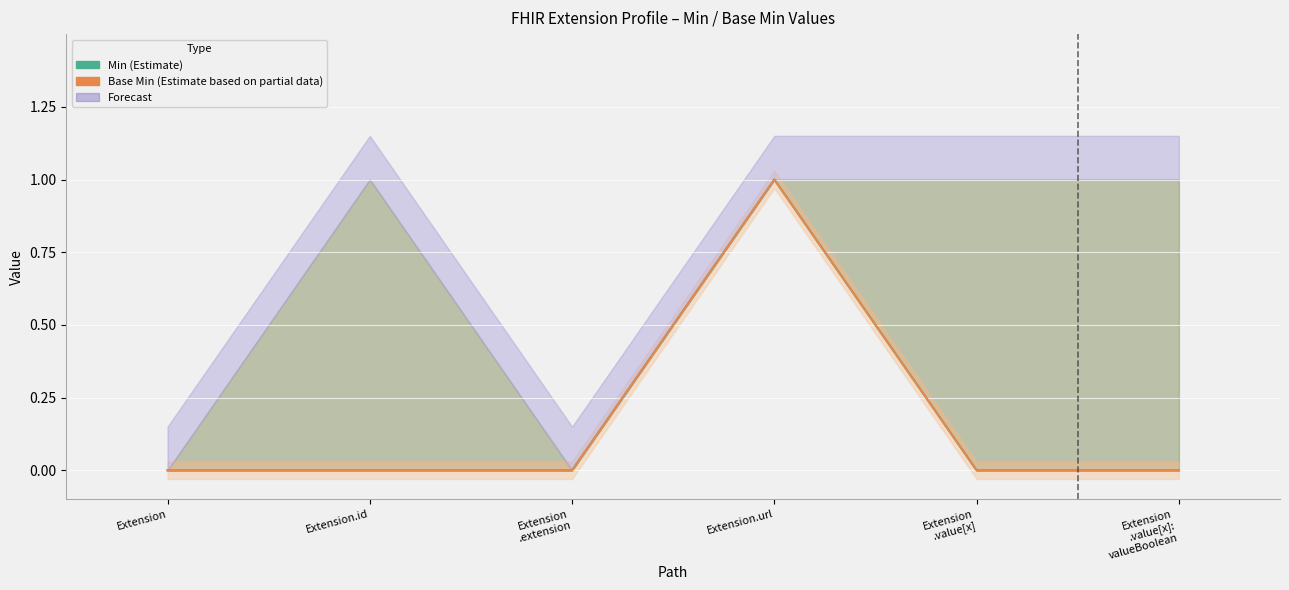

What position from the left is Extension?

1